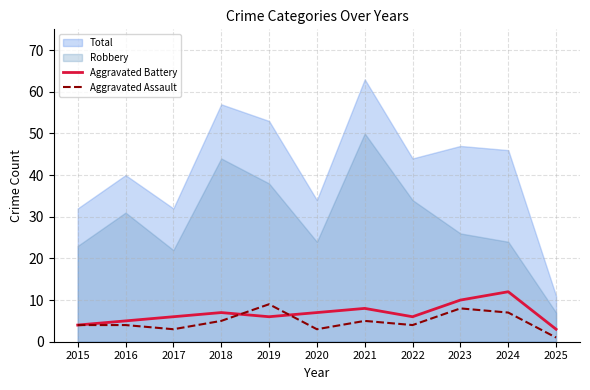

List the labels in order of Aggravated Battery value, smallest first.

2025, 2015, 2016, 2017, 2019, 2022, 2018, 2020, 2021, 2023, 2024